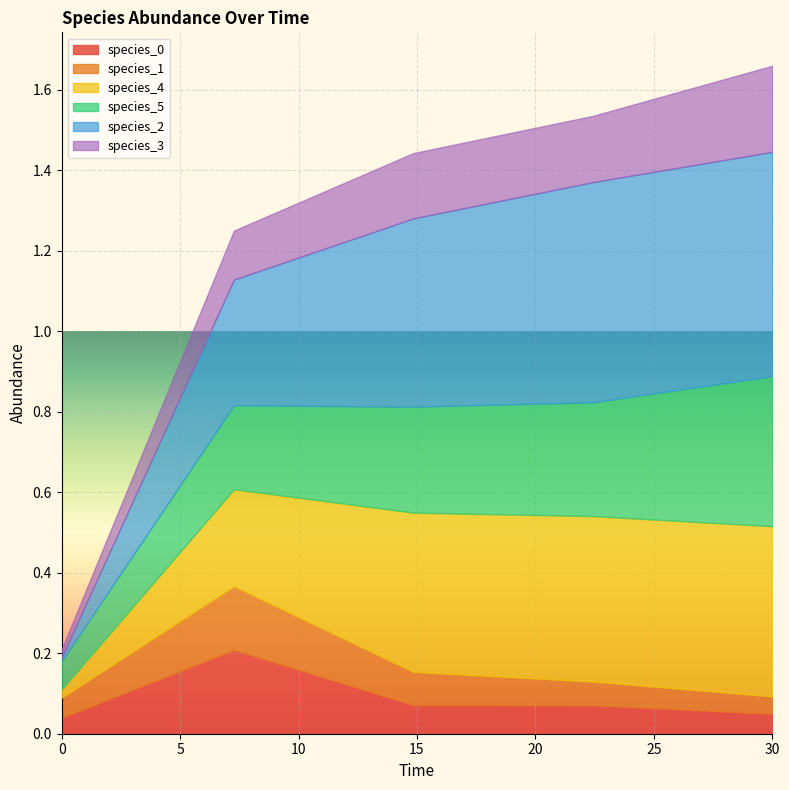

What is the maximum value for species_4?

0.4